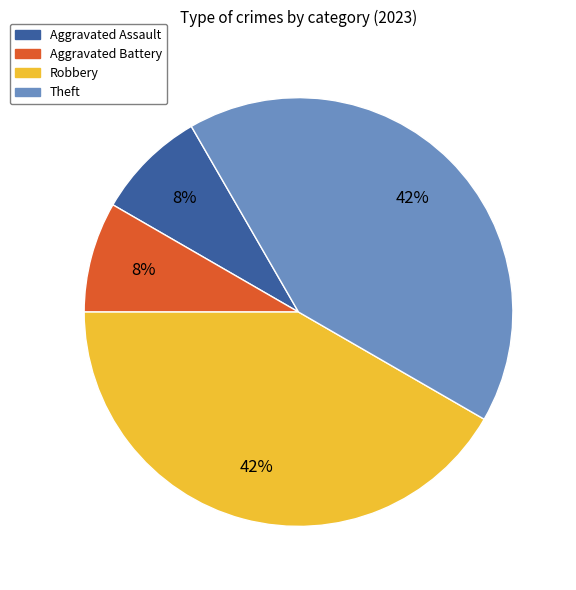

Is it true that Robbery is 42% of the pie?

True